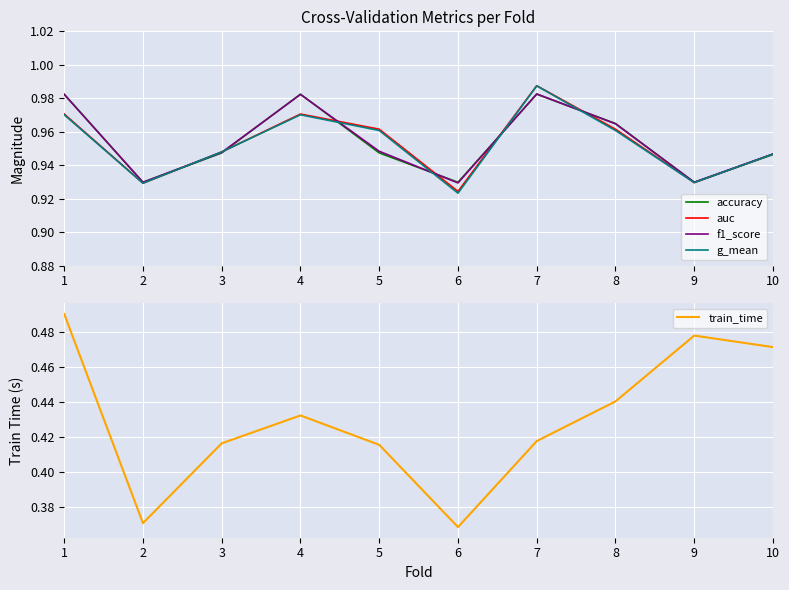

At how many categories does at least one series exceed 0?

10